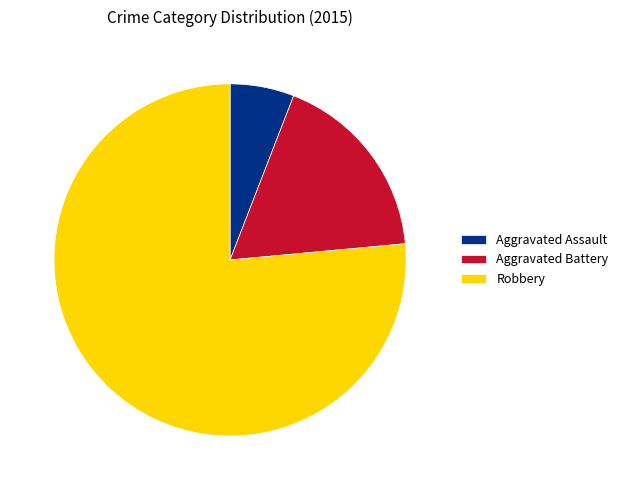

Which has a higher value, Aggravated Assault or Robbery?

Robbery